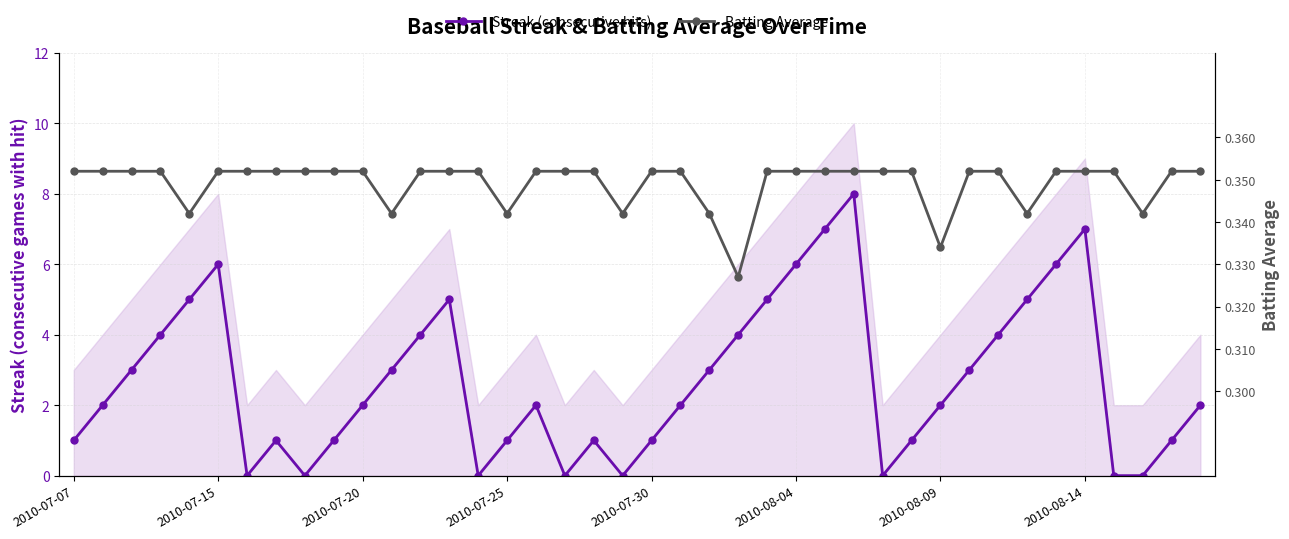

Which category has the highest value in the Batting Average series?

2010-07-07